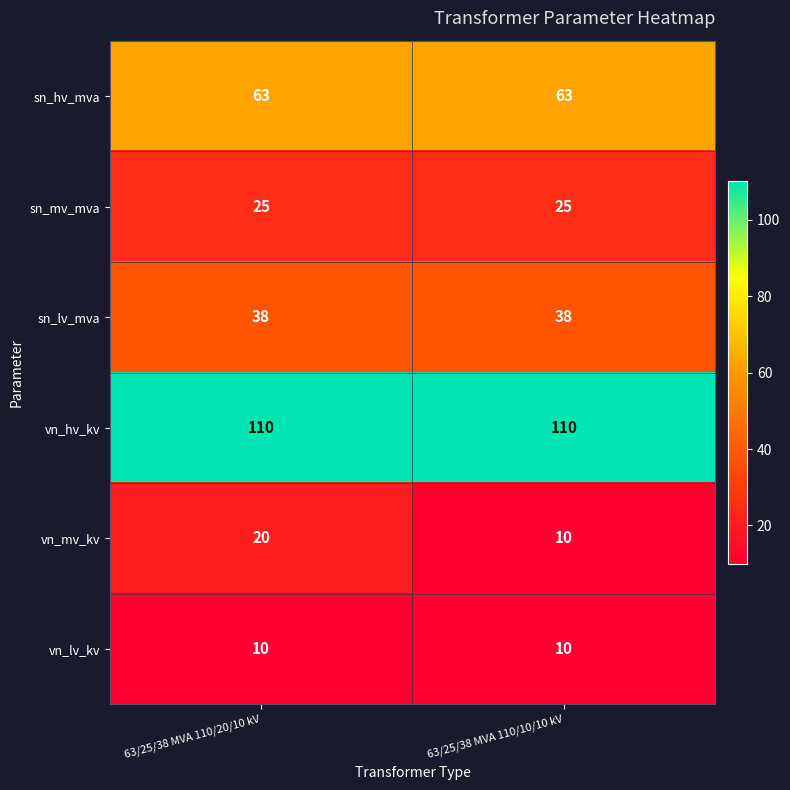

Reading left to right, list all the values displayed in this chart.

sn_hv_mva: 63/25/38 MVA 110/20/10 kV=63	63/25/38 MVA 110/10/10 kV=63
sn_mv_mva: 63/25/38 MVA 110/20/10 kV=25	63/25/38 MVA 110/10/10 kV=25
sn_lv_mva: 63/25/38 MVA 110/20/10 kV=38	63/25/38 MVA 110/10/10 kV=38
vn_hv_kv: 63/25/38 MVA 110/20/10 kV=110	63/25/38 MVA 110/10/10 kV=110
vn_mv_kv: 63/25/38 MVA 110/20/10 kV=20	63/25/38 MVA 110/10/10 kV=10
vn_lv_kv: 63/25/38 MVA 110/20/10 kV=10	63/25/38 MVA 110/10/10 kV=10